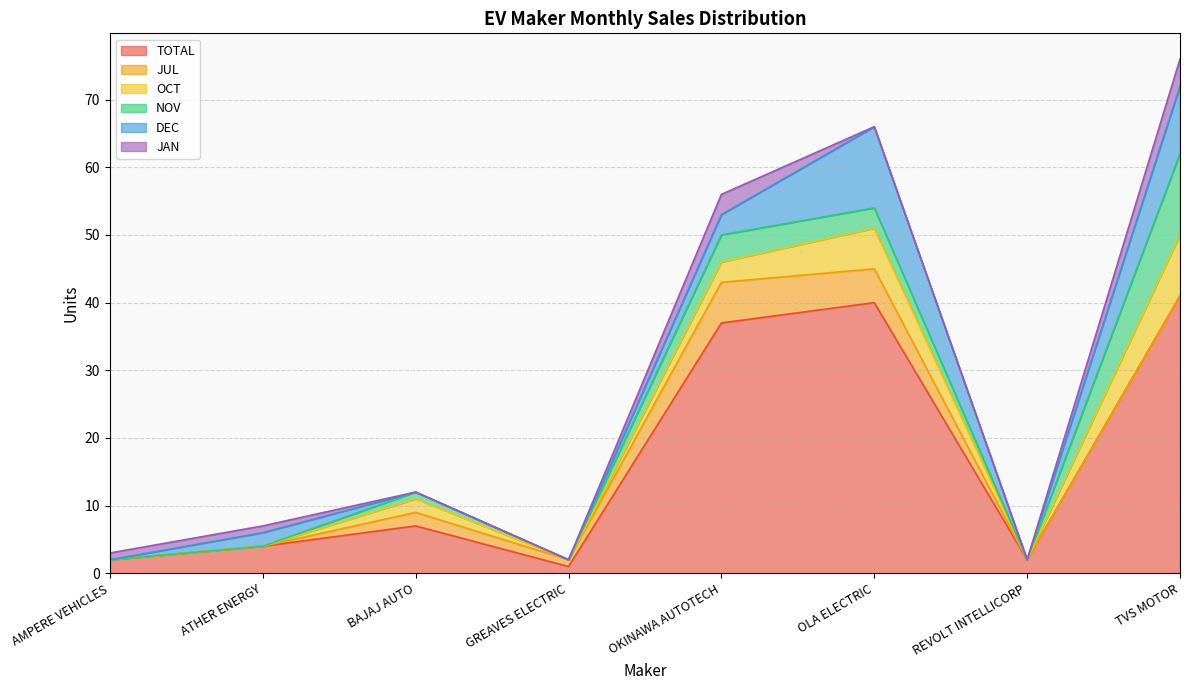

What is the value of the JAN point at the 8th from the left?

4